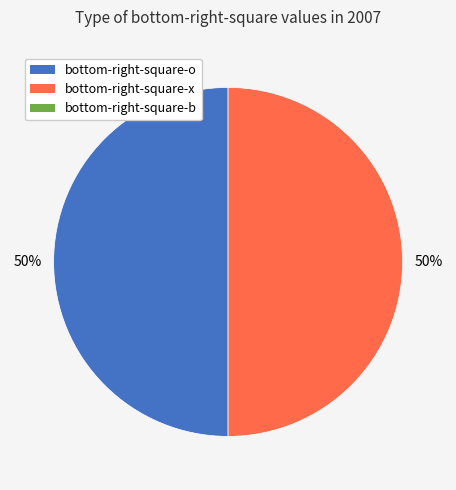

To the nearest percent, what is the average slice percentage?

50%